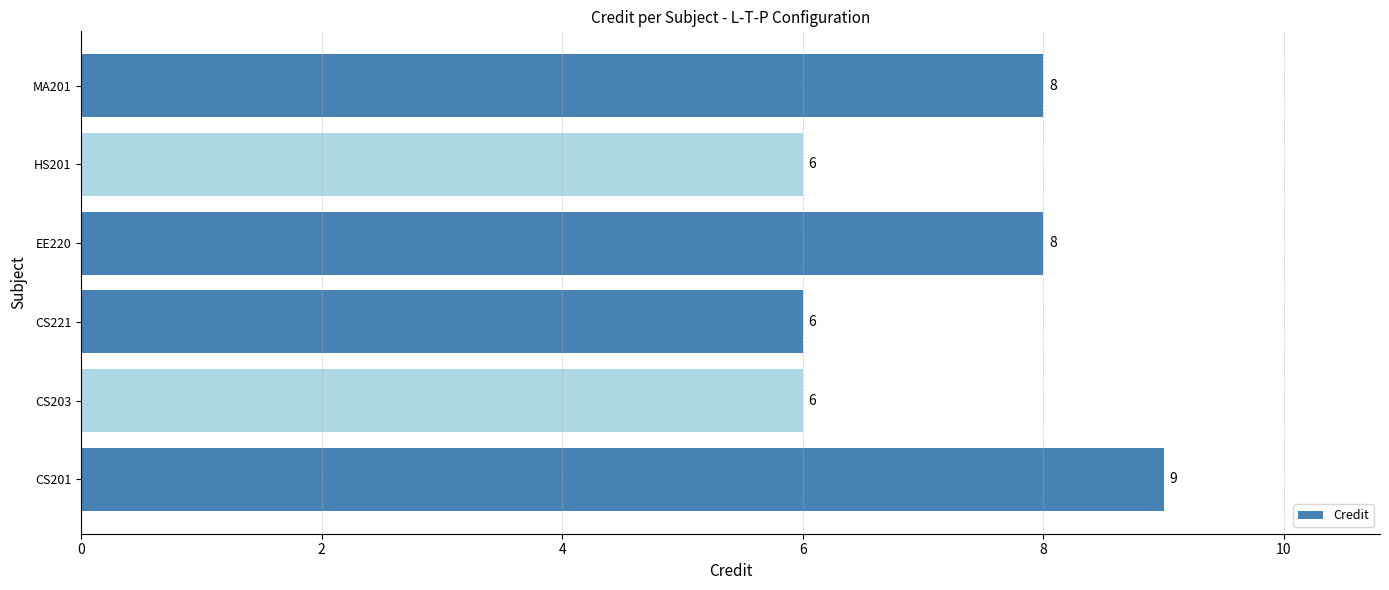

The chart shows a value of 6 at CS201. True or false?

False